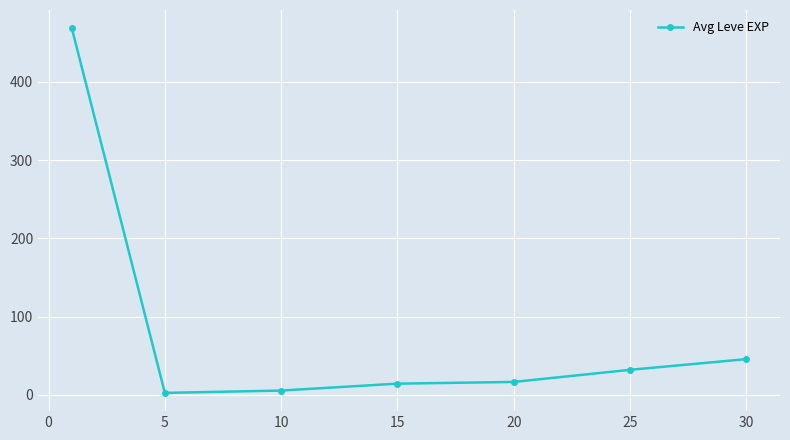

Count the number of categories in the chart.

7